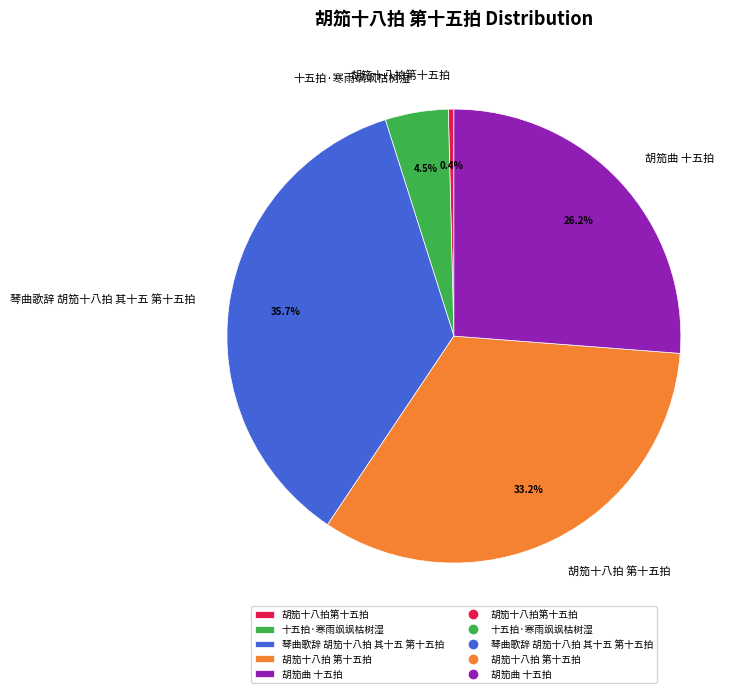

Count the number of slices in the pie.

5